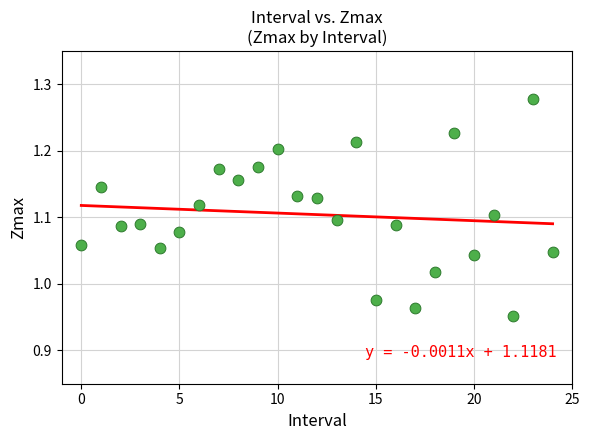

What is the range of Y values (max minus min)?

0.3